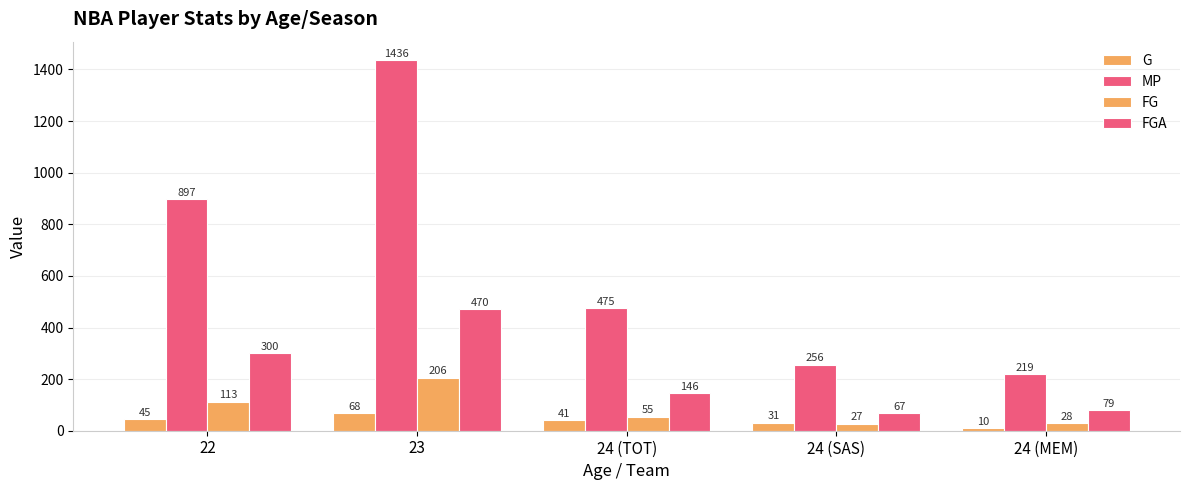

List the labels in order of FGA value, smallest first.

24 (SAS), 24 (MEM), 24 (TOT), 22, 23